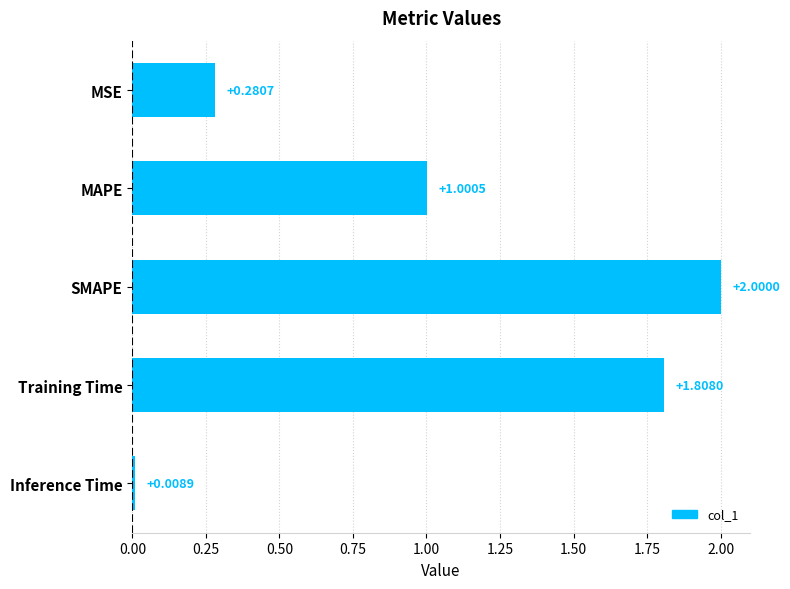

How many values are below 1?

2